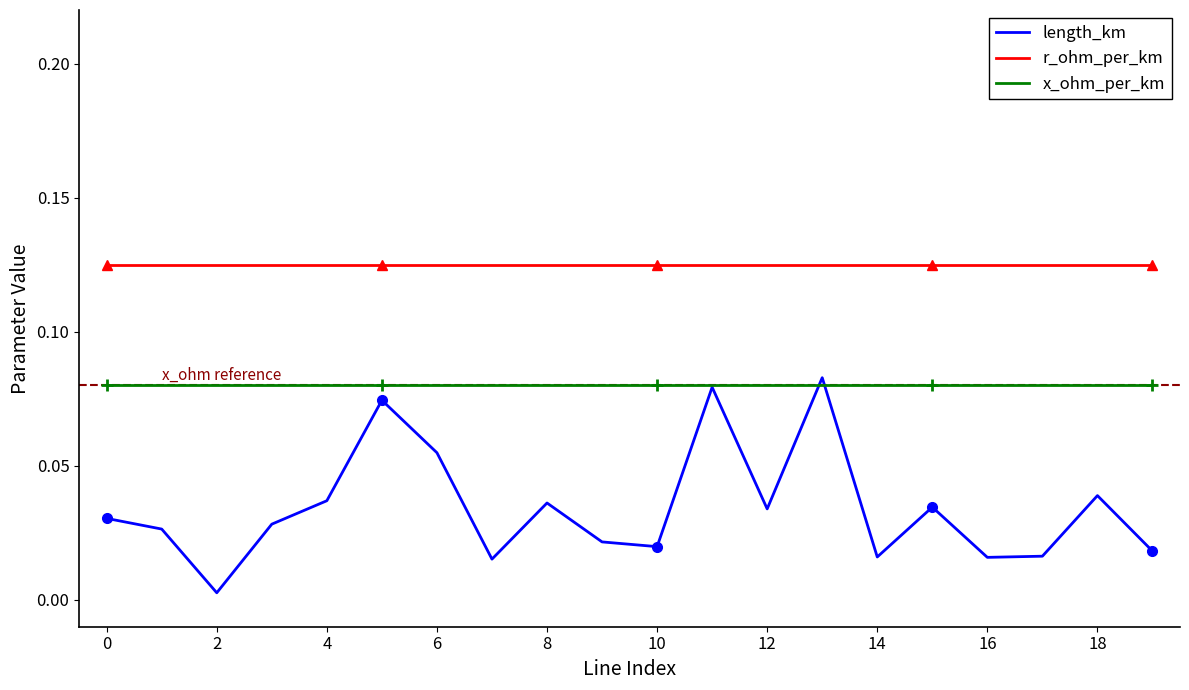

Which series has the largest total across all categories?

r_ohm_per_km